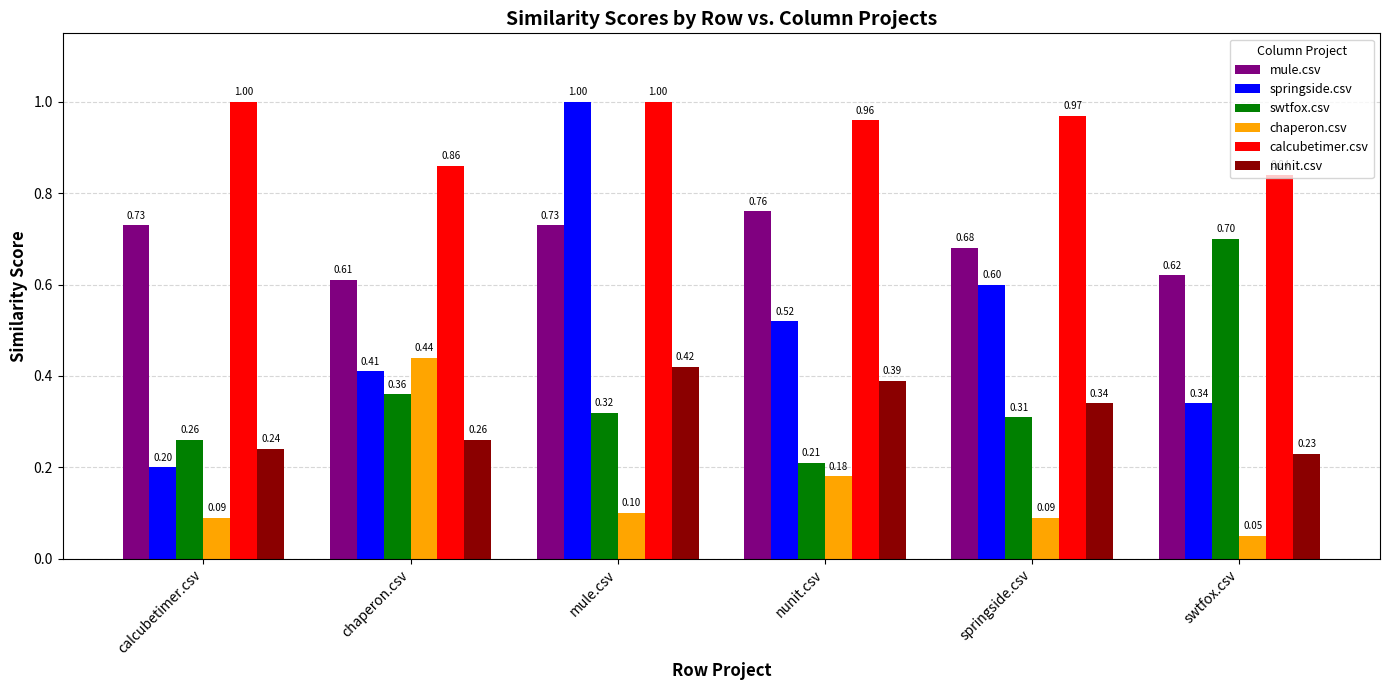

Does the chart contain stacked bars?

No